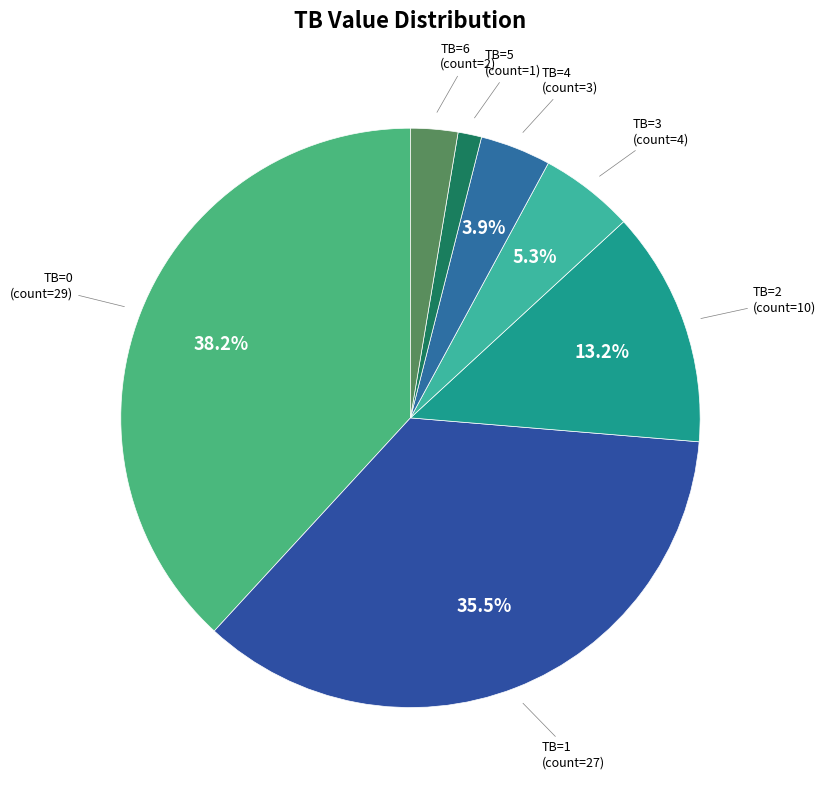

Rank the categories by value from lowest to highest.

TB=5, TB=6, TB=4, TB=3, TB=2, TB=1, TB=0